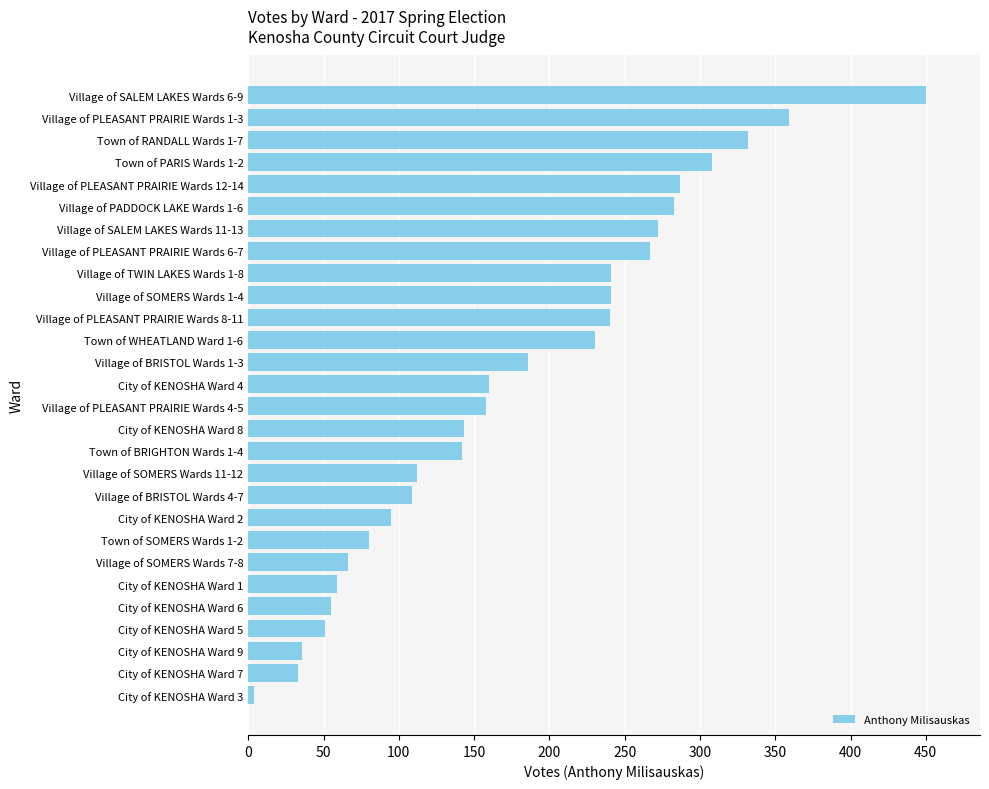

What is the difference between the maximum and minimum values?

446